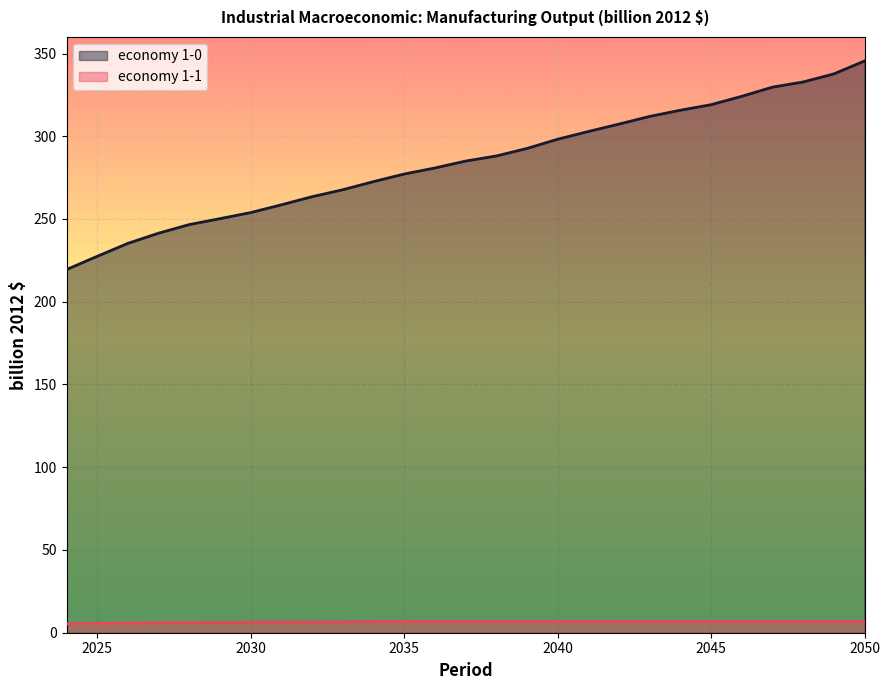

What is the highest value of the economy 1-1 series?

6.7